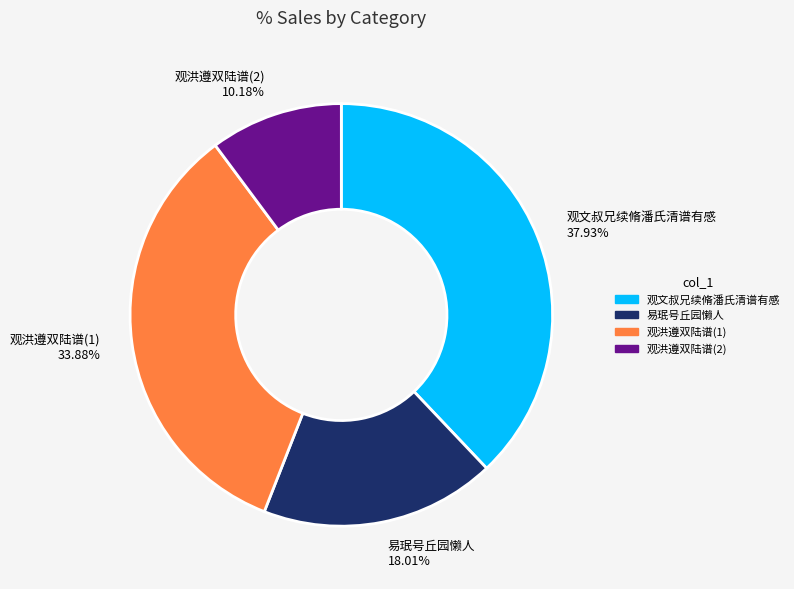

Which has a higher value, 易珉号丘园懒人 or 观洪遵双陆谱(2)?

易珉号丘园懒人